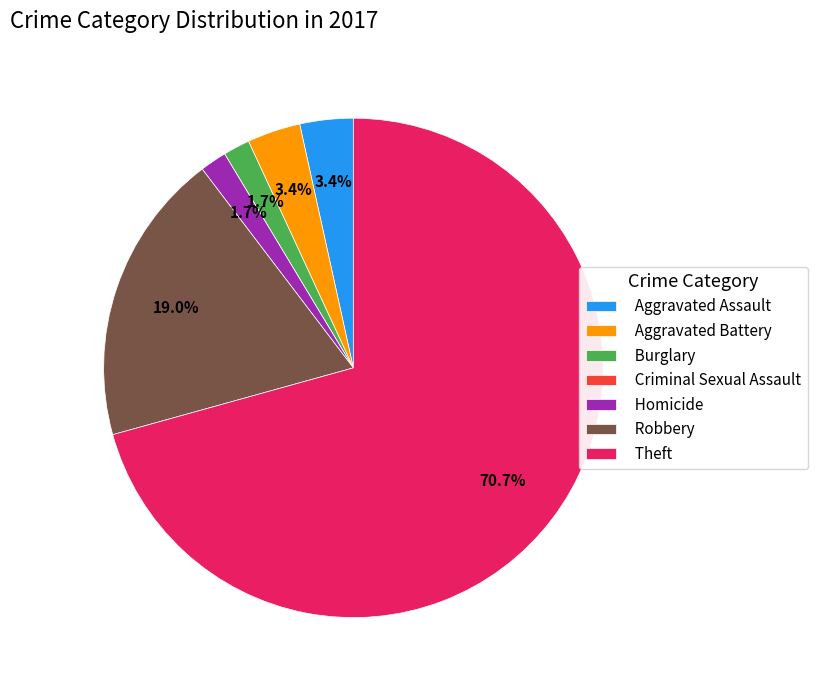

Between Homicide and Aggravated Battery, which is larger?

Aggravated Battery